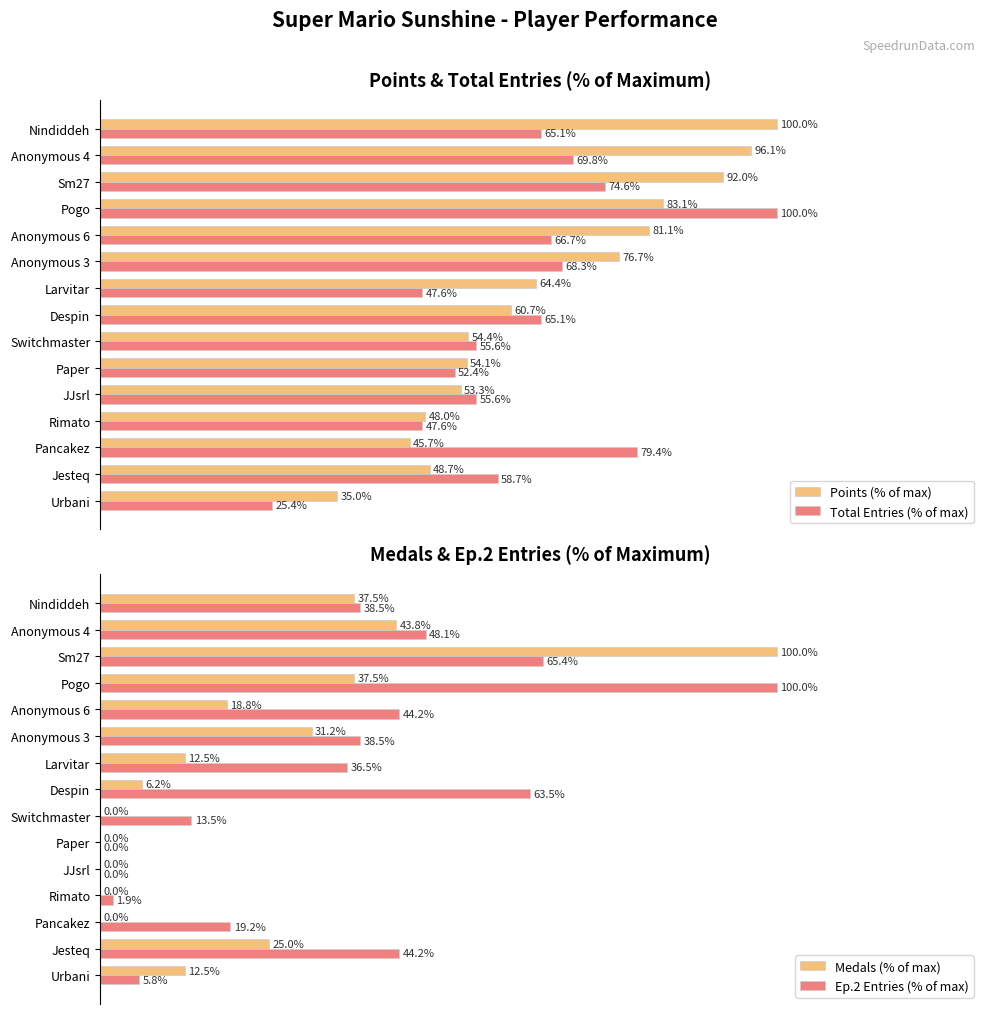

Rank the categories by Points (% of max) value from lowest to highest.

Urbani, Pancakez, Rimato, Jesteq, JJsrl, Paper, Switchmaster, Despin, Larvitar, Anonymous 3, Anonymous 6, Pogo, Sm27, Anonymous 4, Nindiddeh